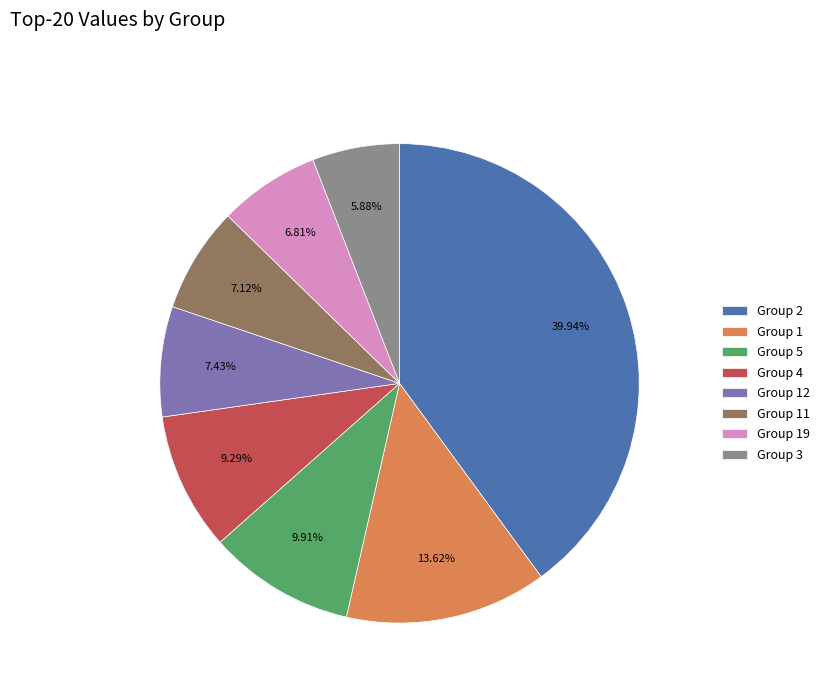

Which category has the smallest portion of the pie?

Group 3